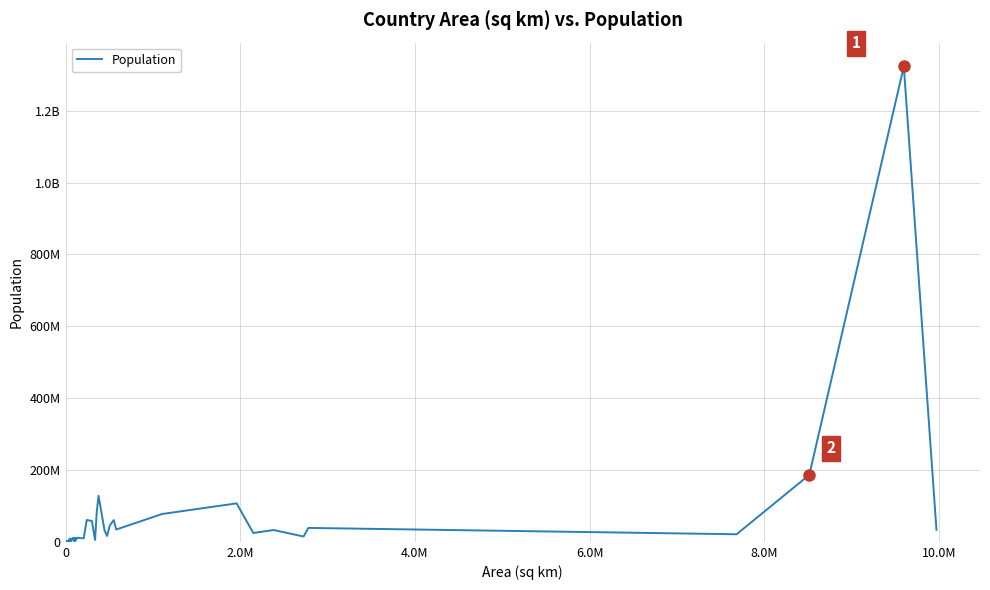

How many interior local peaks (higher than both neighbors) does the data have?

15